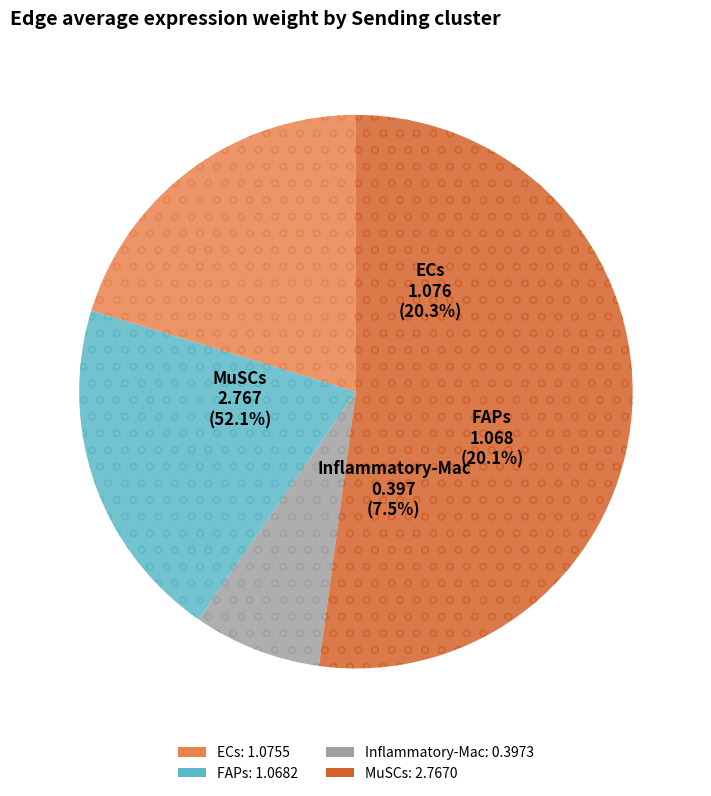

To the nearest percent, what is the combined percentage of Inflammatory-Mac and ECs?

28%